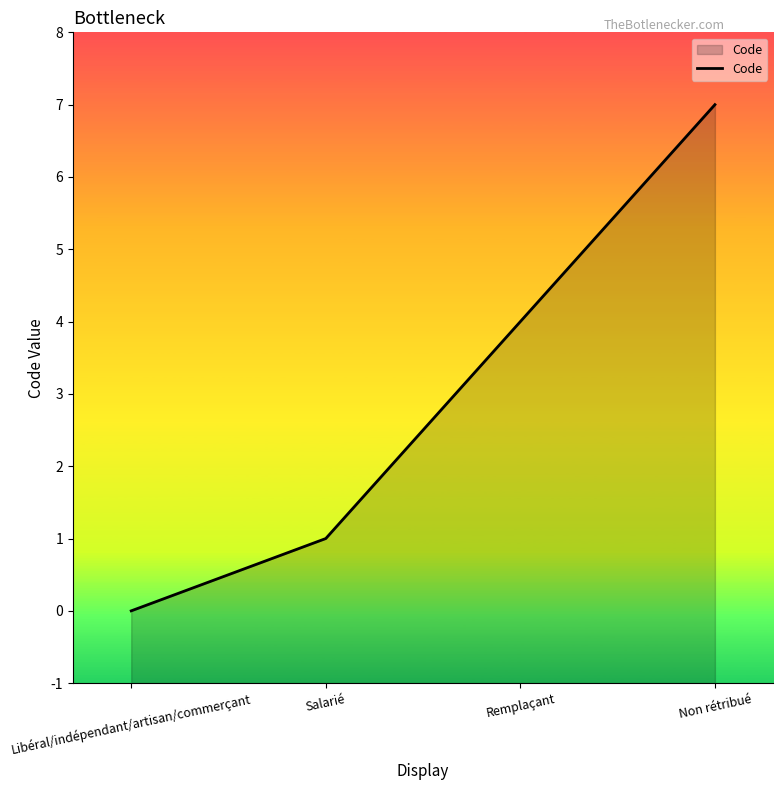

How many lines are shown in the chart?

1